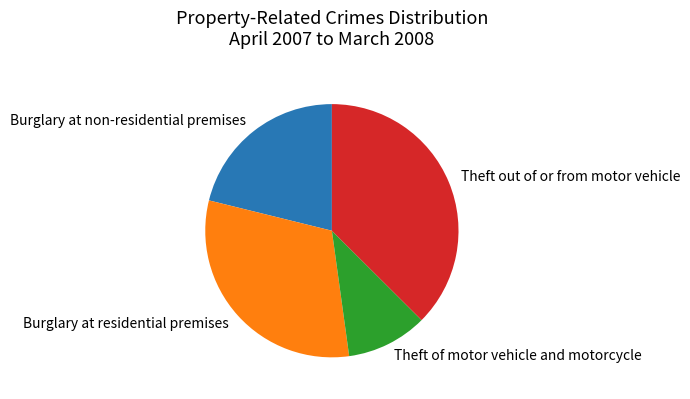

Is there any slice that represents more than half of the pie?

No